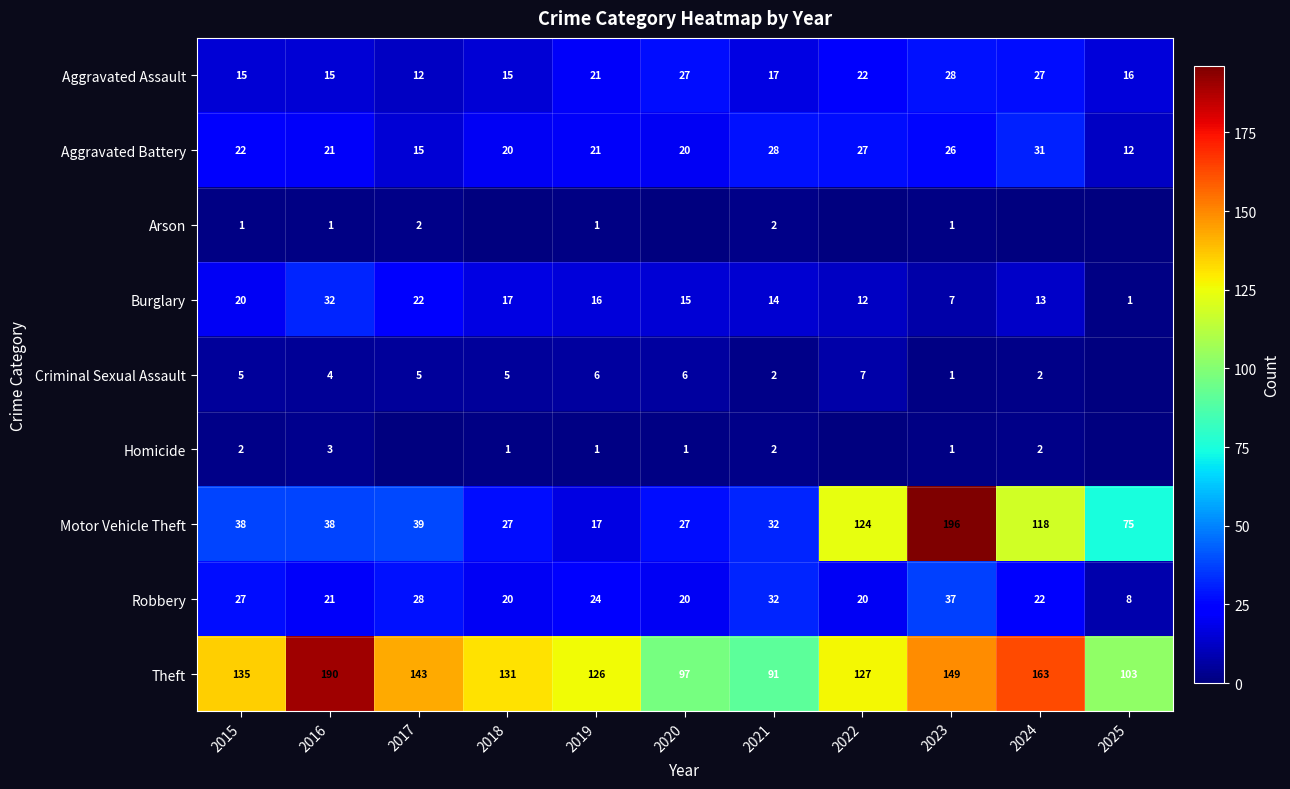

What is the maximum value for Aggravated Battery?

31